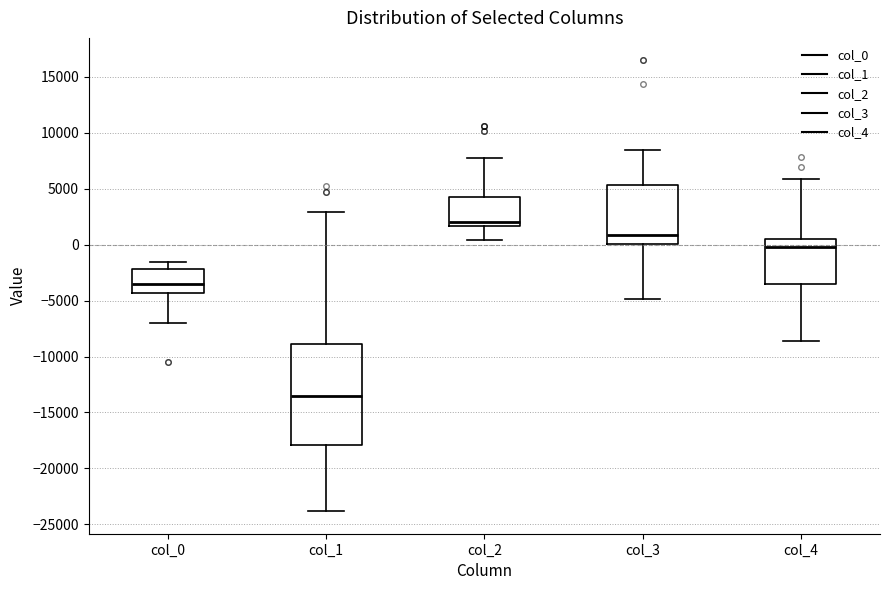

Reading left to right, transcribe this box plot: for each box, give where its median line is, the range the box spans, and where its two whiskers end, as read against the y-axis. The values are not printed on the chart, so give them approximately, as read against the axis.

col_0: median -3500, box -4500 to -2000, whiskers -7000 to -1500
col_1: median -13500, box -18000 to -9000, whiskers -24000 to 3000
col_2: median 2000, box 1500 to 4500, whiskers 500 to 7500
col_3: median 1000, box 0 to 5500, whiskers -5000 to 8500
col_4: median 0, box -3500 to 500, whiskers -8500 to 6000